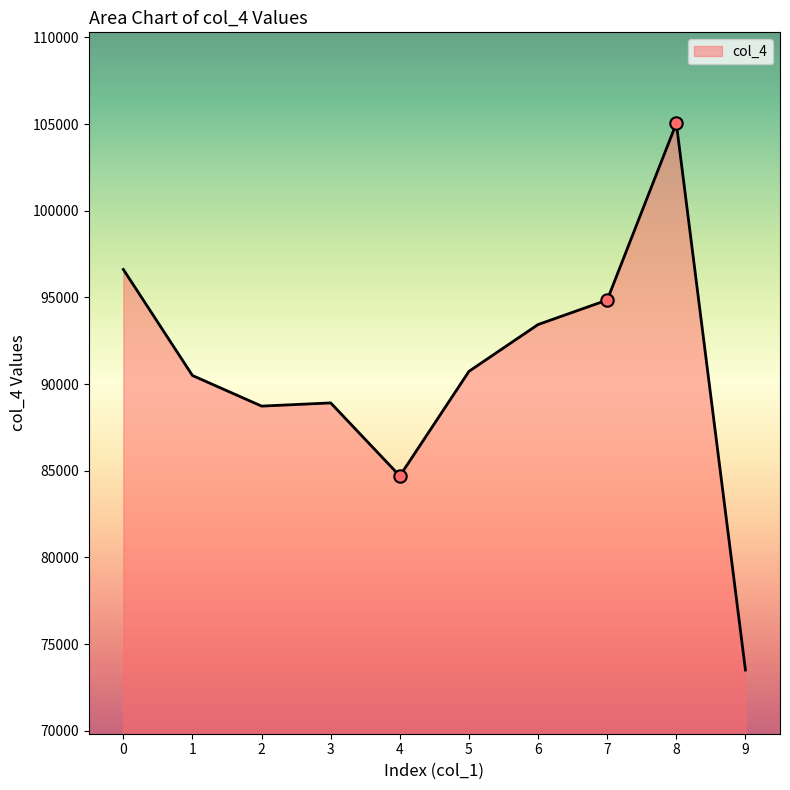

Between 3 and 7, which is larger?

7